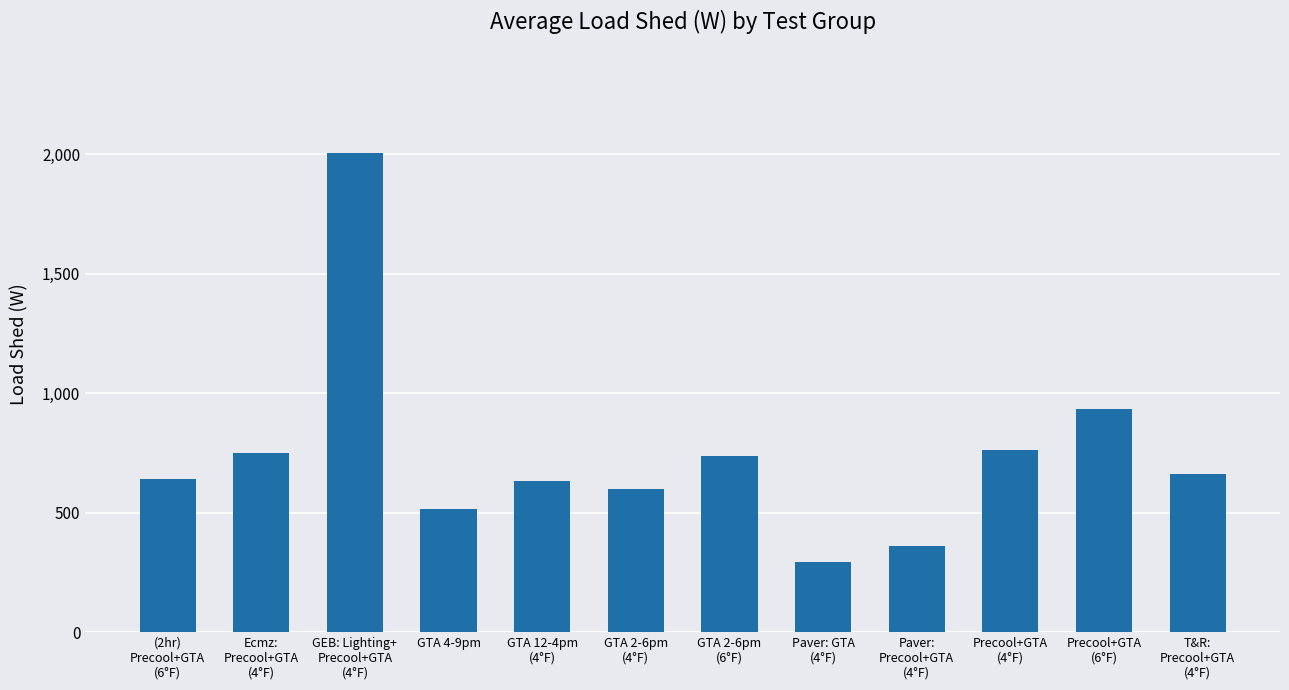

Count the number of data series in this chart.

1